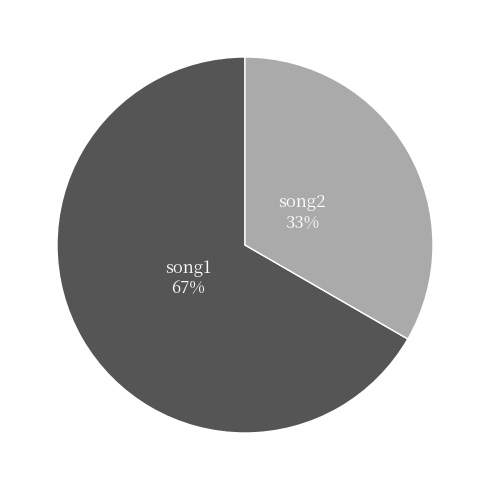

Is there any slice that represents more than half of the pie?

Yes